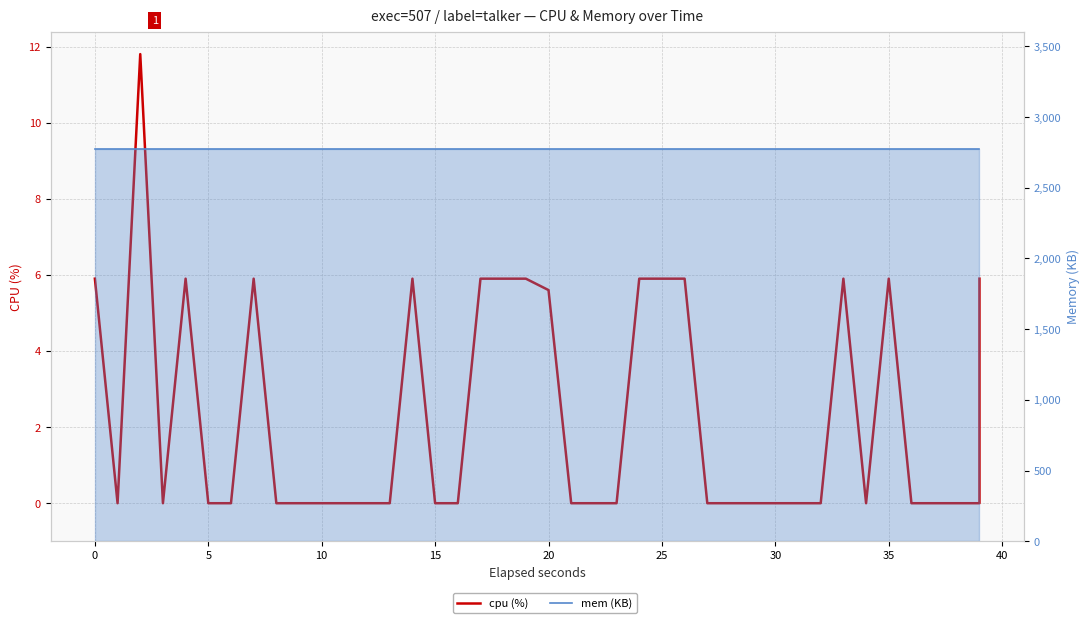

In cpu (%), how many points are higher than both neighbors (excluding endpoints)?

6